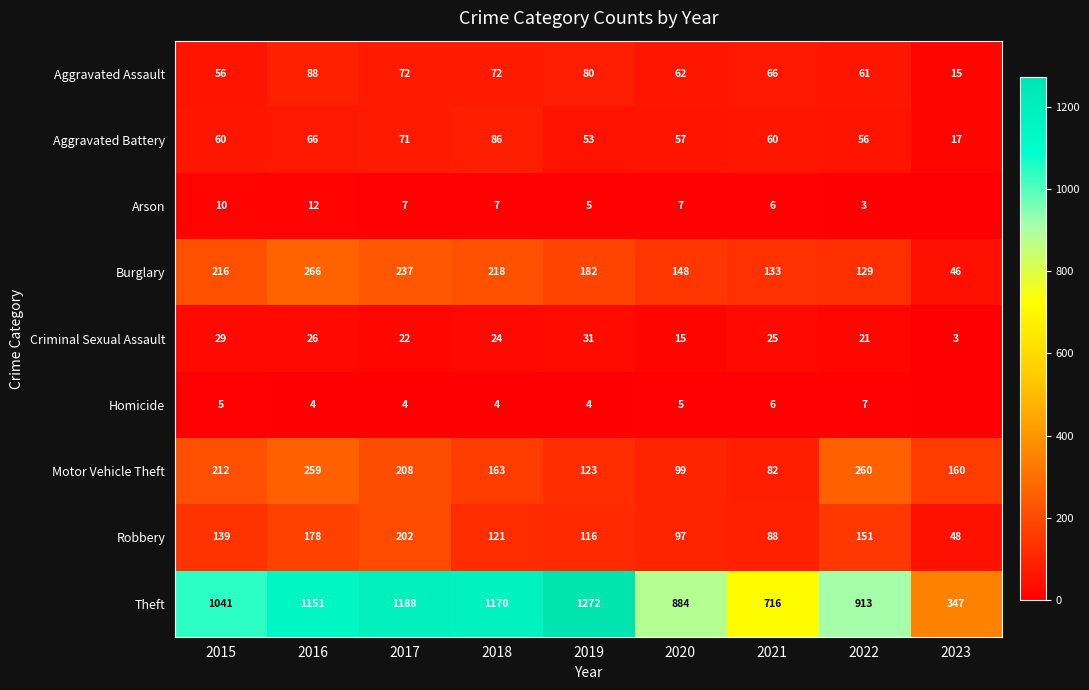

What is the average value of the Criminal Sexual Assault series?

22